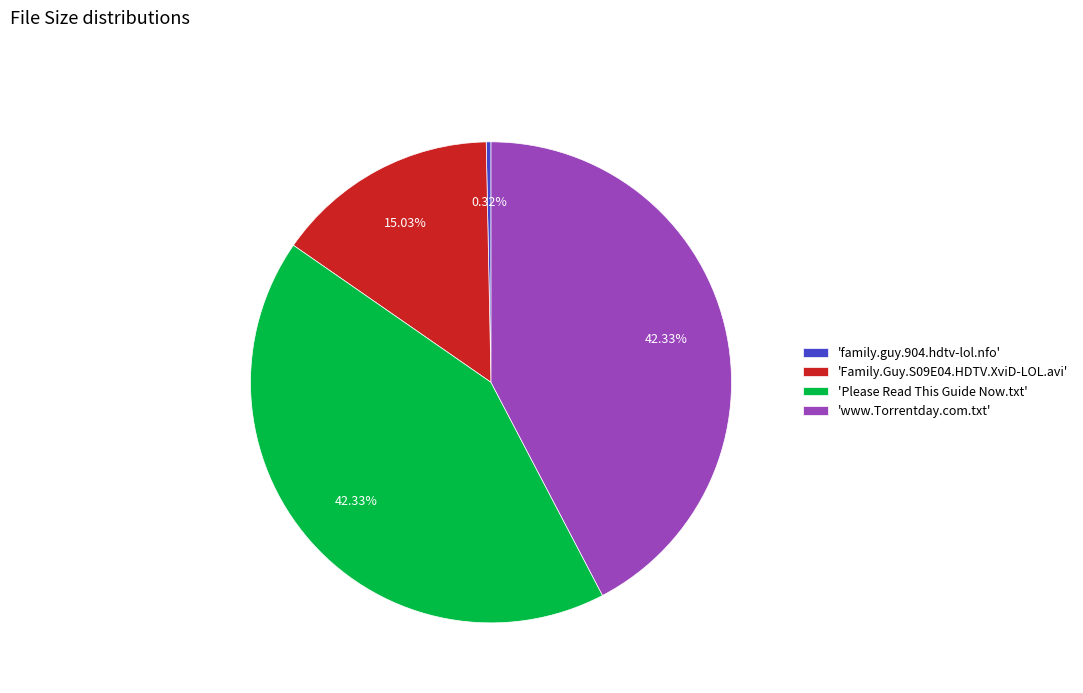

To the nearest percent, what is the difference between the largest and smallest slice percentages?

42%